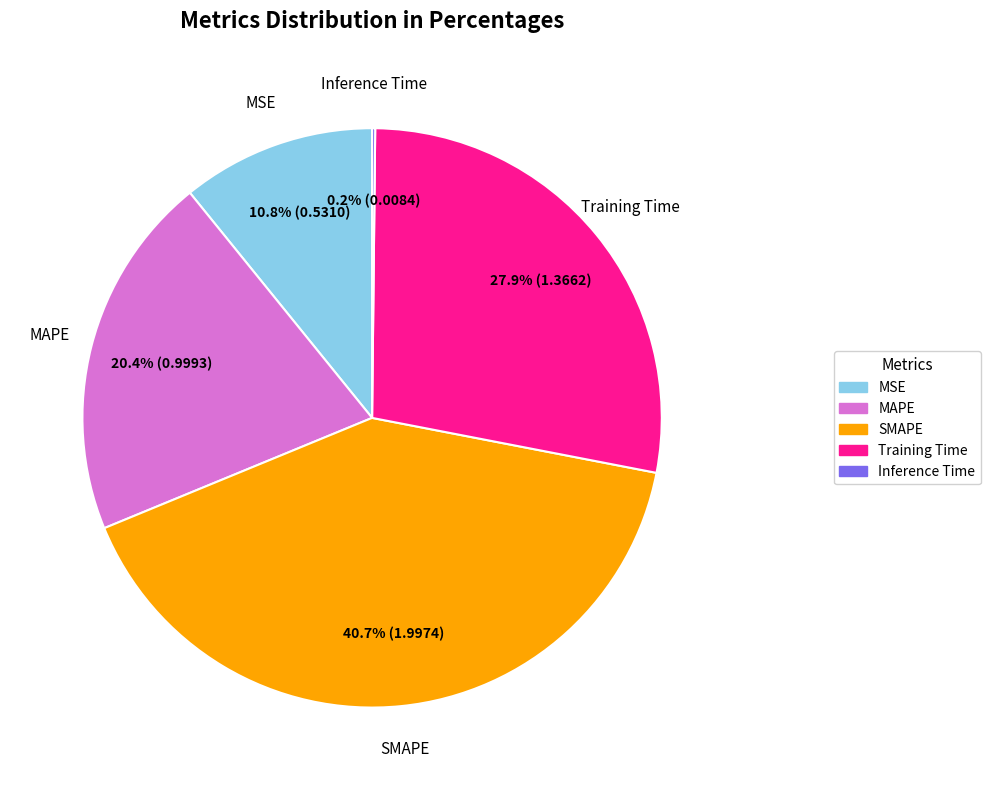

What percentage is the MAPE slice, to the nearest percent?

20%